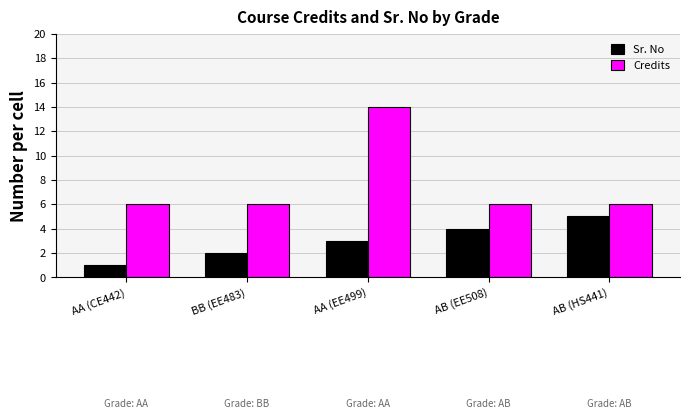

What is the difference between the maximum and minimum values in the Sr. No series?

4